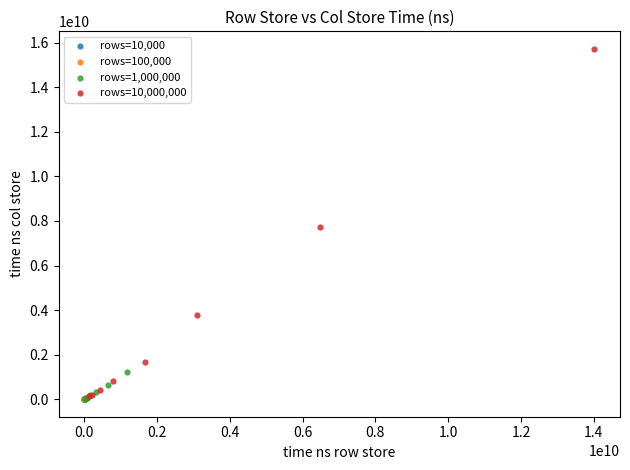

Which series has the widest spread of Y values?

rows=10,000,000